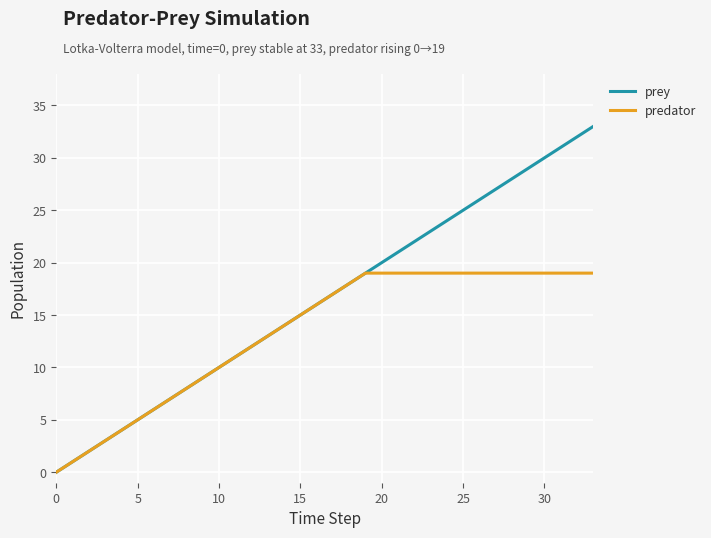

Which series has the largest total across all categories?

prey